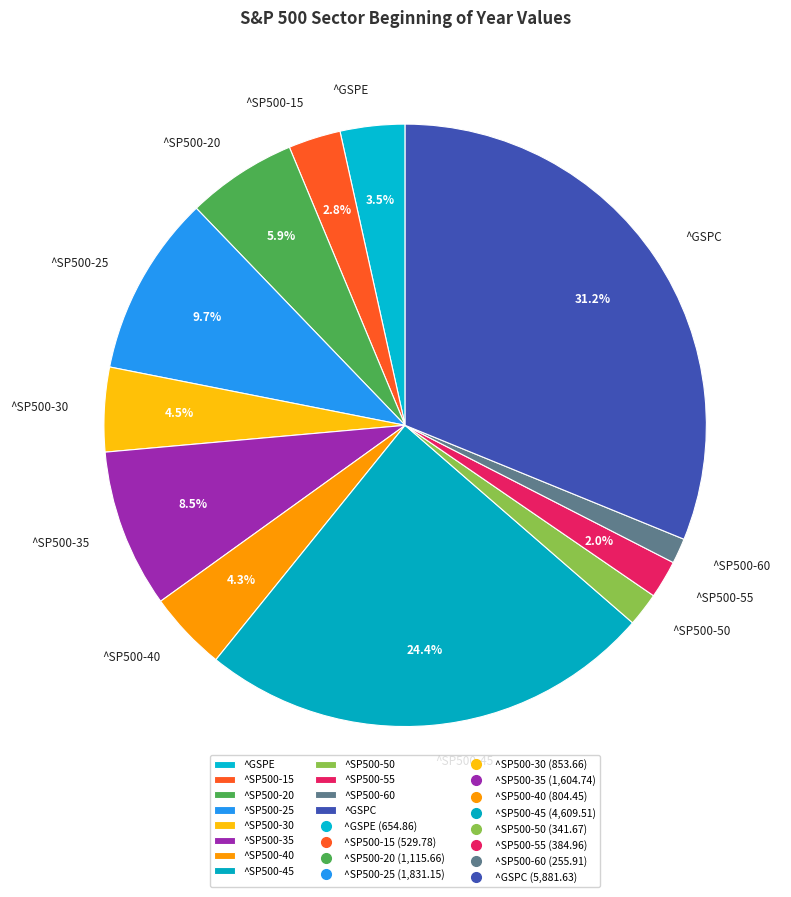

Is it true that ^GSPC is 41% of the pie?

False